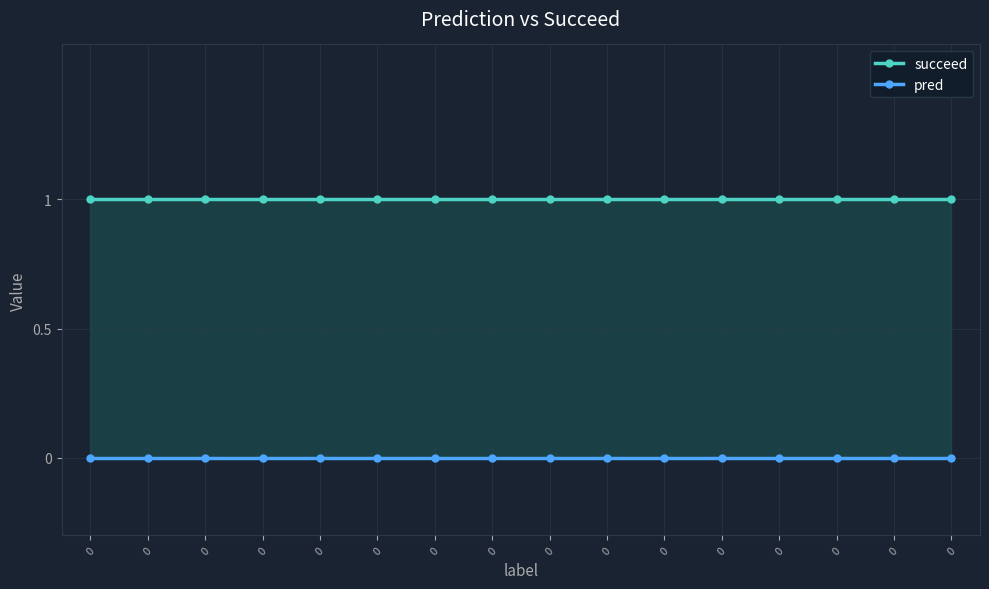

Is it true that pred equals 0 at 0?

True